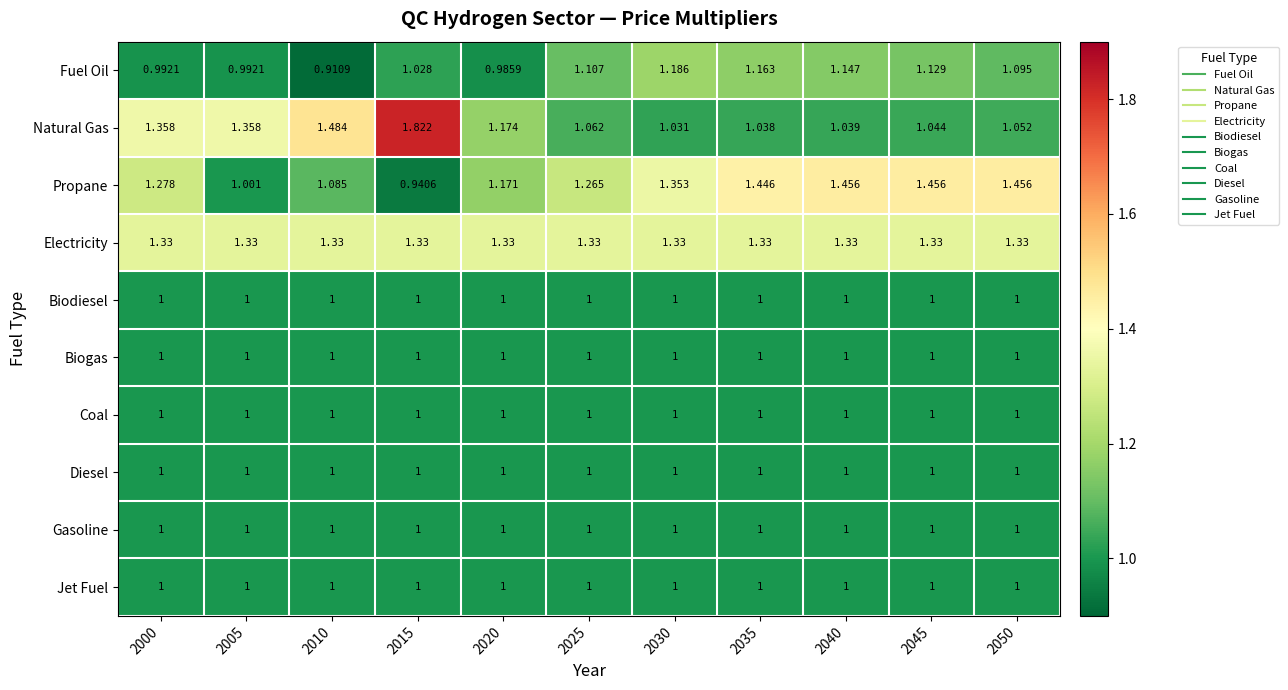

Which series has the largest range (max minus min)?

Natural Gas